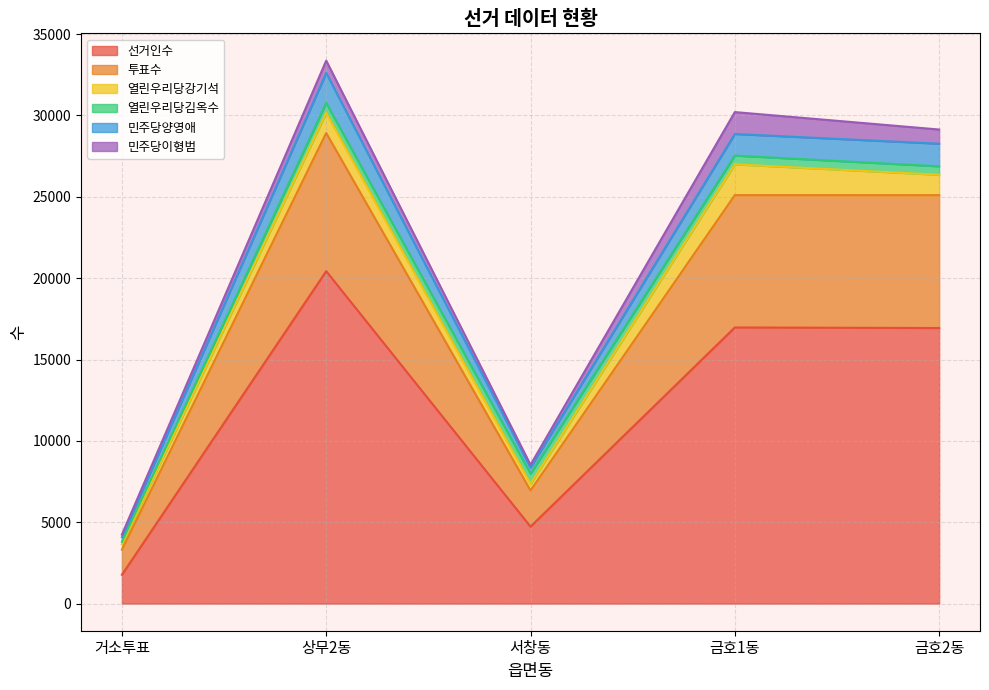

What is the maximum value for 선거인수?

20429